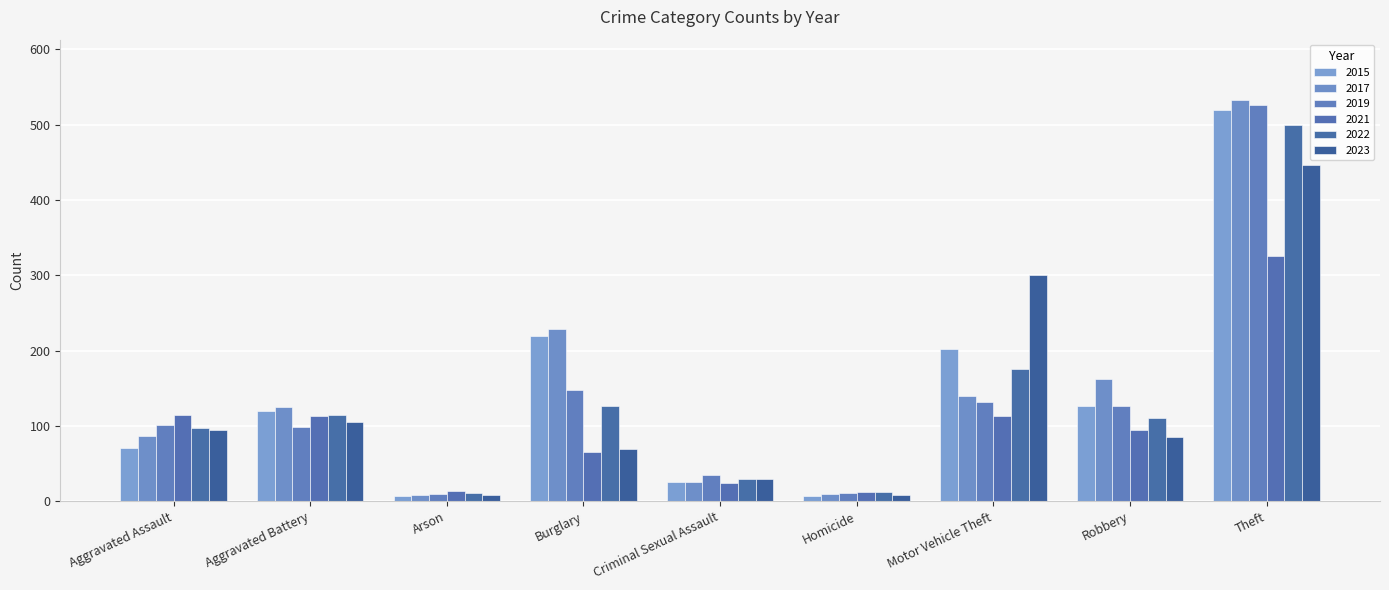

What is the average value of the 2023 series?

127